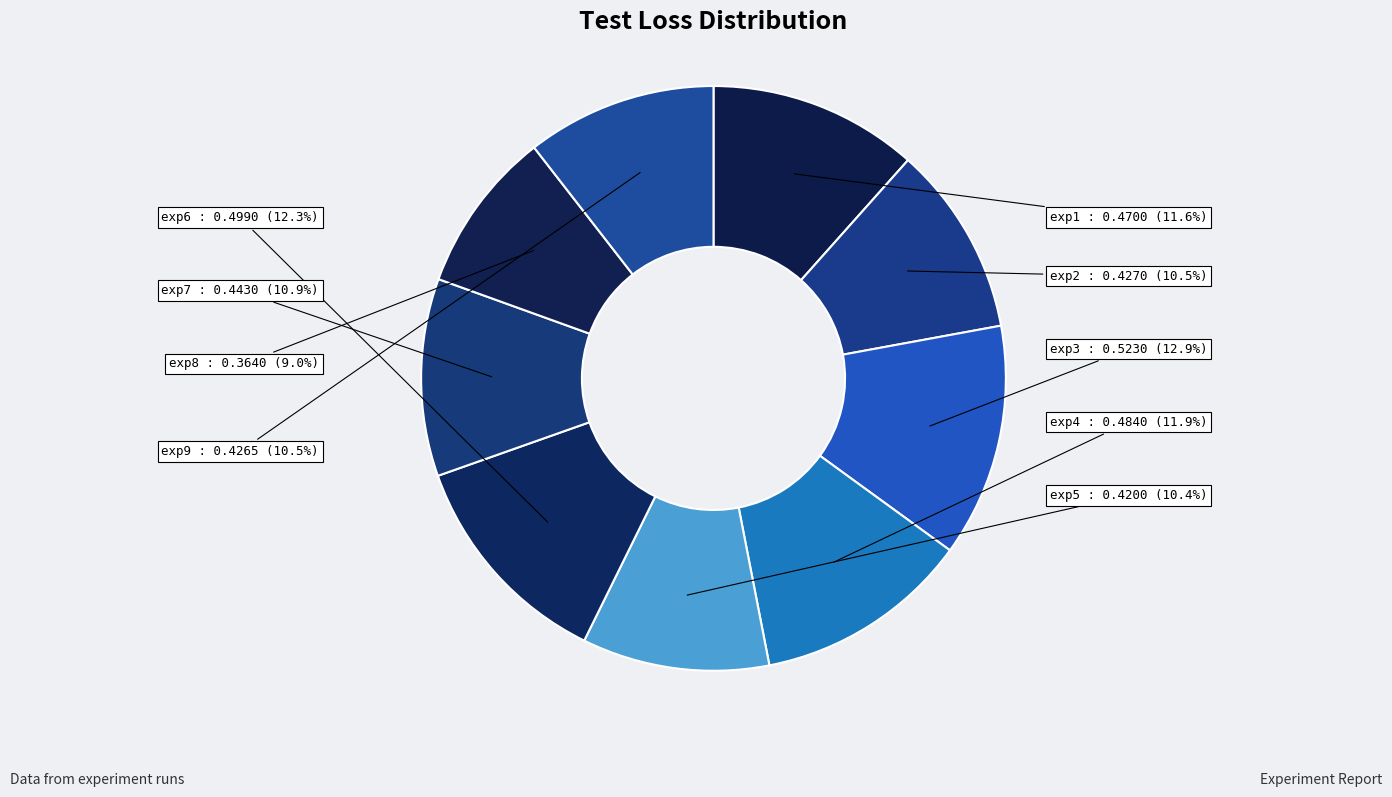

How much of the chart is everything except exp9?

89.5%